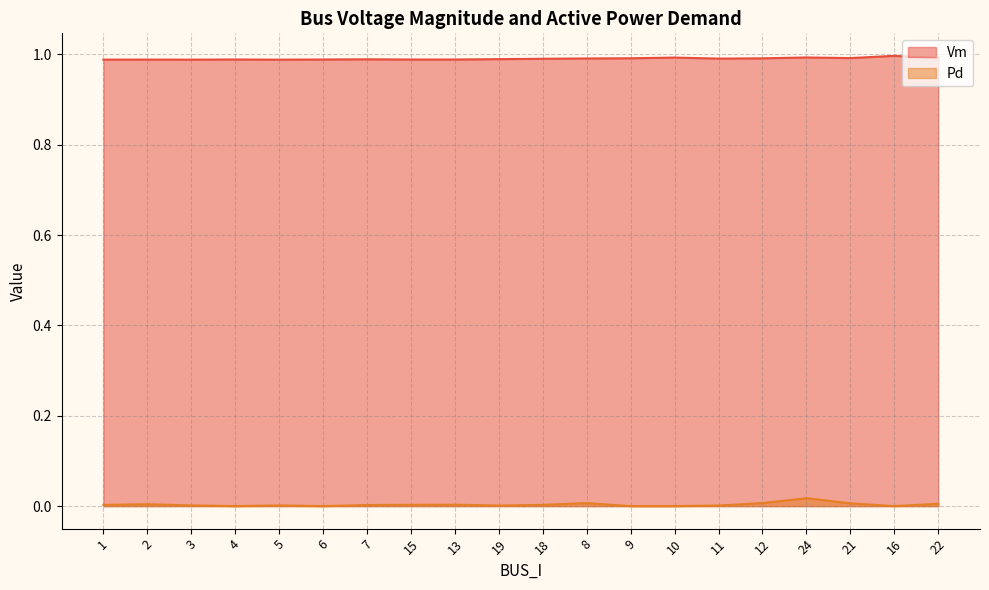

What is the label of the 4th point from the left?

4